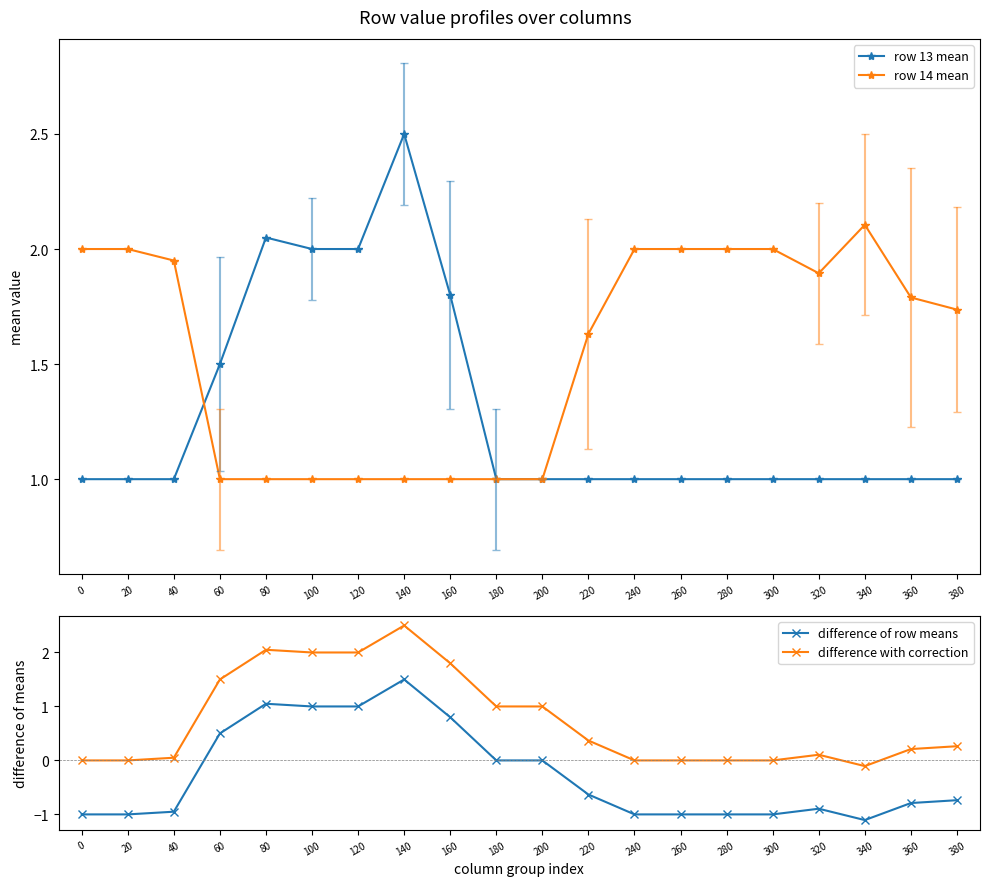

At which category does the chart reach its peak across all series?

140